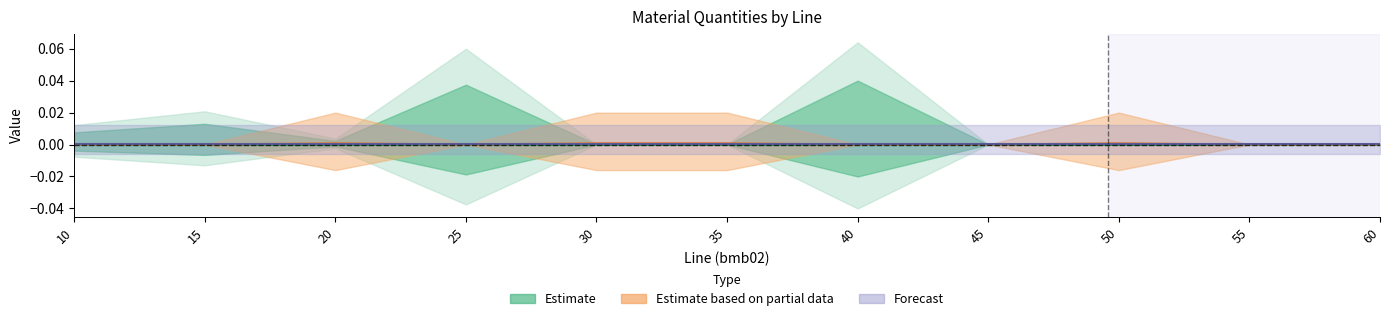

In Estimate based on partial data, how many points are lower than both neighbors (excluding endpoints)?

1